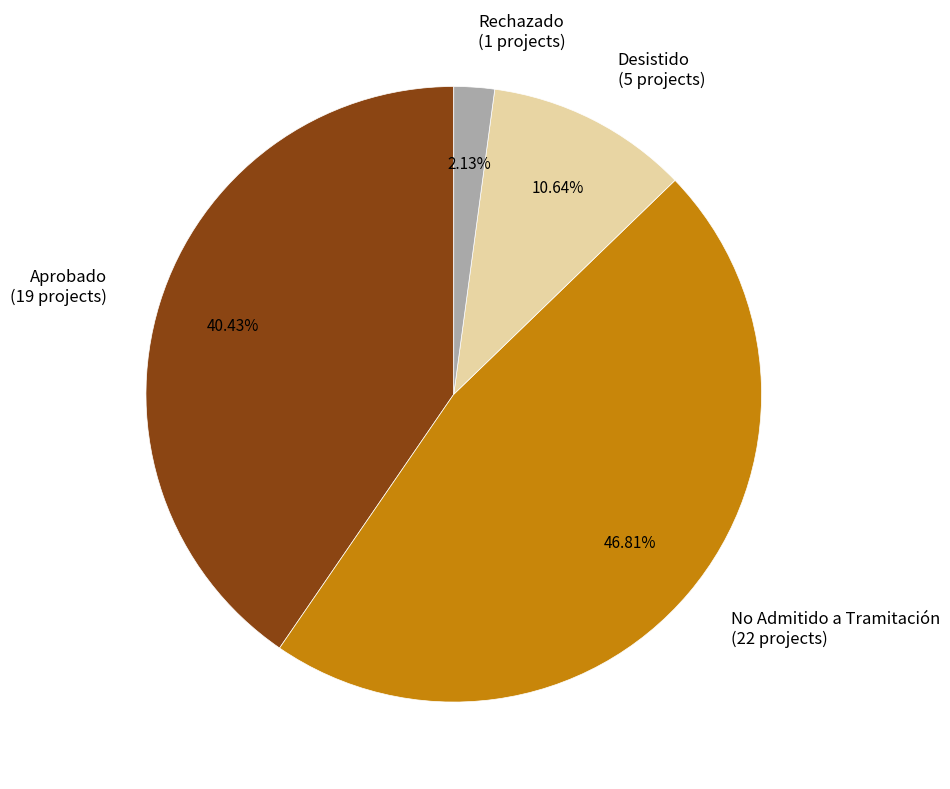

To the nearest percent, what percentage of the pie is Desistido?

11%